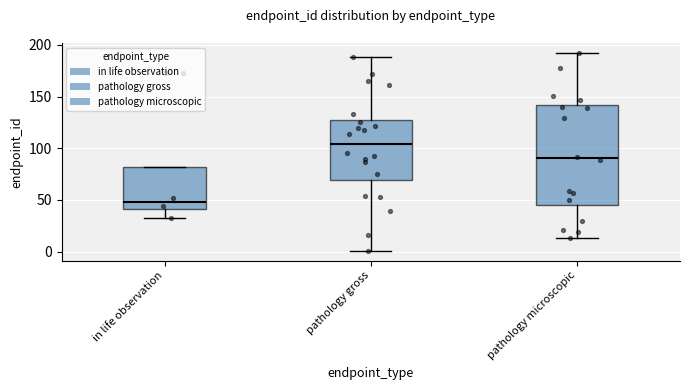

Reading left to right, read every box against the y-axis: the position of its median line, the range the box covers, and the ends of its whiskers. The values are not printed on the chart, so give them approximately, as read against the axis.

in life observation: median 50, box 40 to 80, whiskers 35 to 80
pathology gross: median 105, box 70 to 125, whiskers 0 to 190
pathology microscopic: median 90, box 45 to 140, whiskers 15 to 190